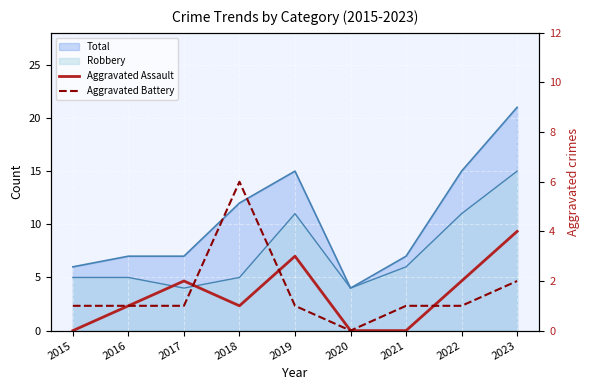

The Aggravated Assault series shows 0 at 2015. True or false?

True